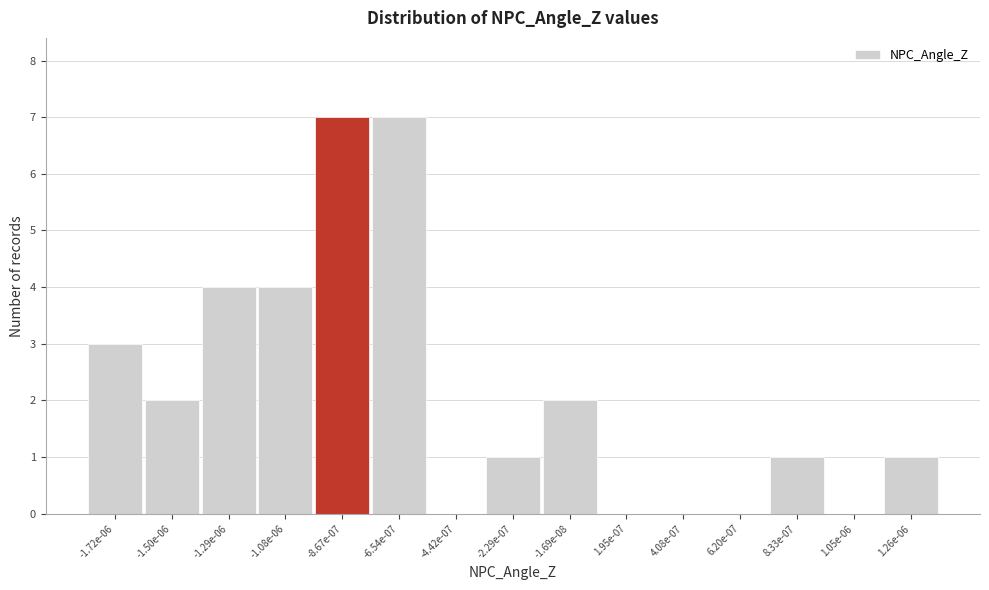

Reading left to right, list all the values displayed in this chart.

-1.72e-06=3	-1.50e-06=2	-1.29e-06=4	-1.08e-06=4	-8.67e-07=7	-6.54e-07=7	-4.42e-07=0	-2.29e-07=1	-1.69e-08=2	1.95e-07=0	4.08e-07=0	6.20e-07=0	8.33e-07=1	1.05e-06=0	1.26e-06=1